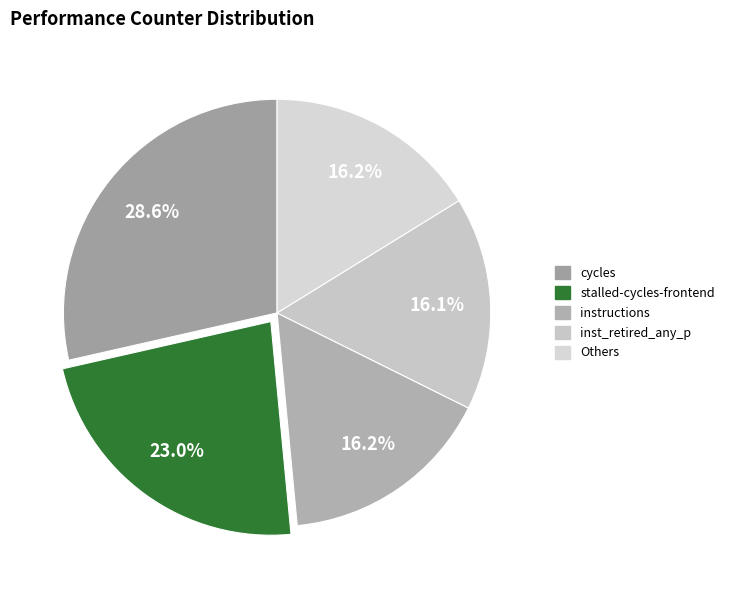

What is the largest slice in the pie chart?

cycles